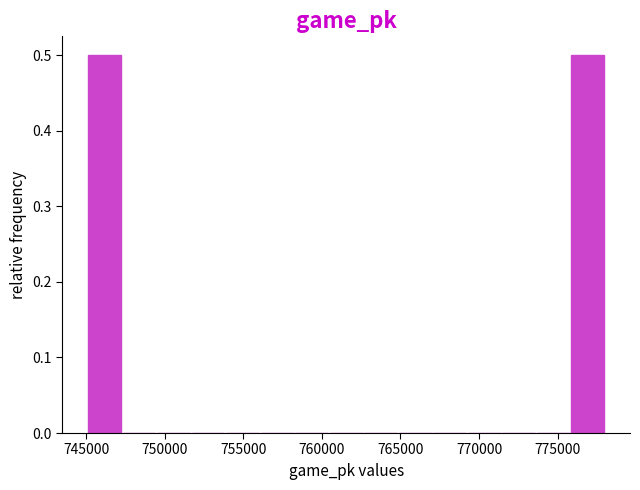

Reading left to right, transcribe this chart: for each bar, give the range it covers on the x-axis and its height. Neither the bar edges nor the heights are printed on the chart, so give them approximately, as read against the axes.

745000 to 747500: 0.5
747500 to 749500: 0
749500 to 751500: 0
751500 to 754000: 0
754000 to 756000: 0
756000 to 758500: 0
758500 to 760500: 0
760500 to 762500: 0
762500 to 765000: 0
765000 to 767000: 0
767000 to 769500: 0
769500 to 771500: 0
771500 to 773500: 0
773500 to 776000: 0
776000 to 778000: 0.5